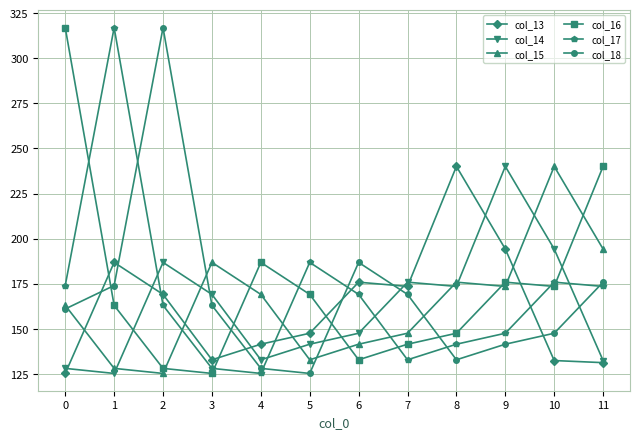

What are all the series names shown in the legend?

col_13, col_14, col_15, col_16, col_17, col_18